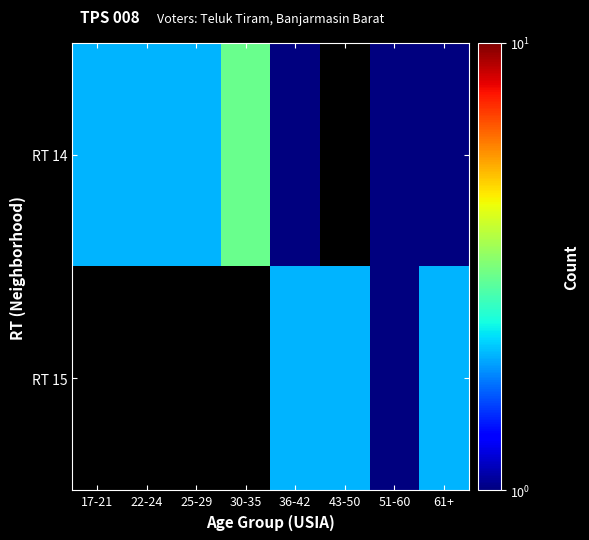

What is the total value across all series at 36-42?

3.0